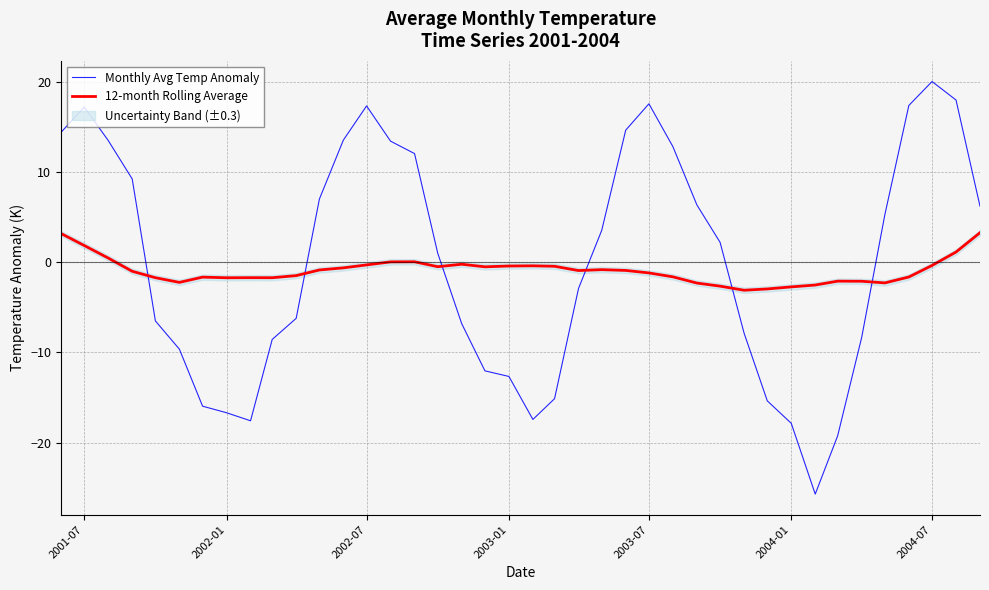

What is the difference between the second highest and minimum values in the Monthly Avg Temp Anomaly series?

43.7